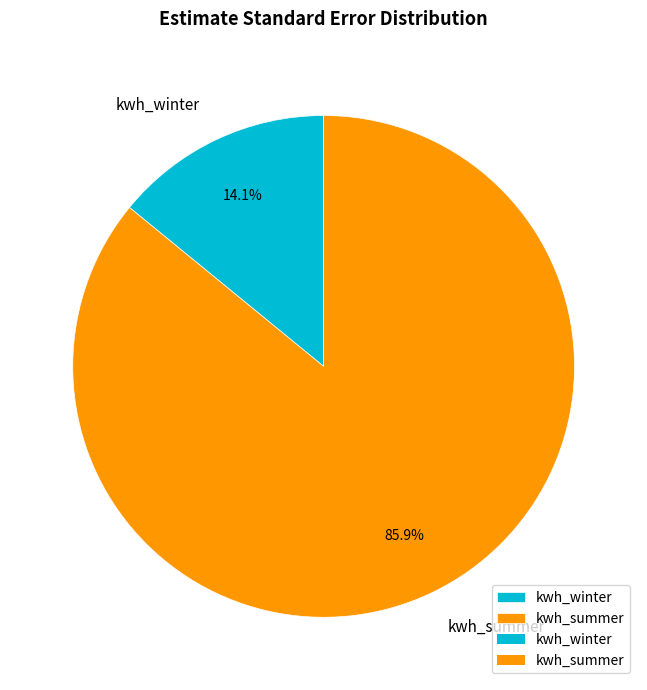

Combined, what portion of the pie is kwh_summer and kwh_winter?

100.0%